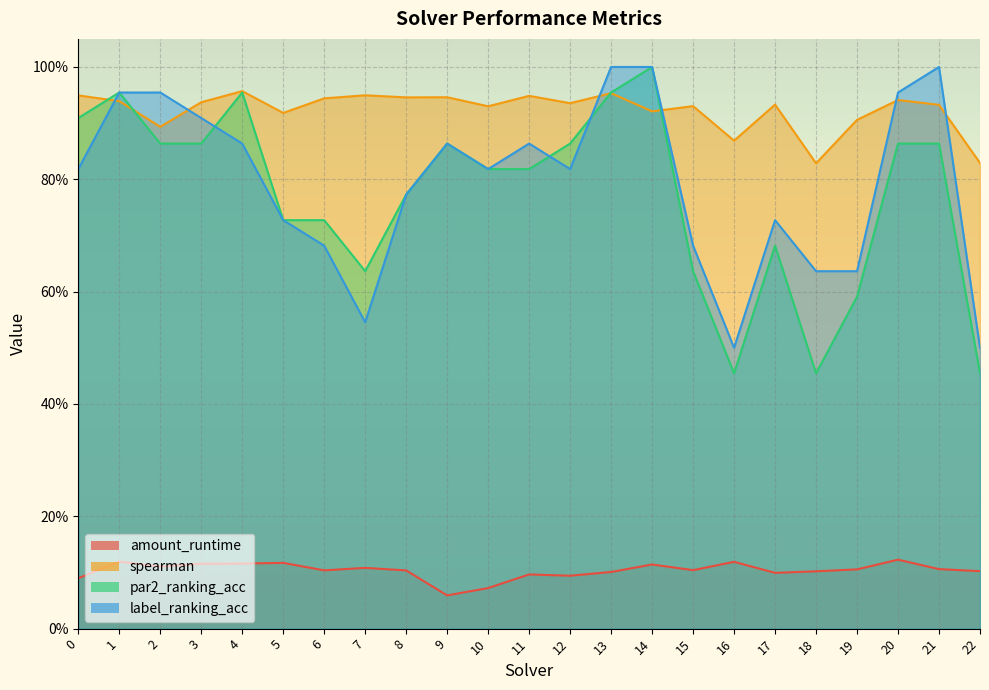

What is the value of the spearman point at the 9th from the left?

0.9